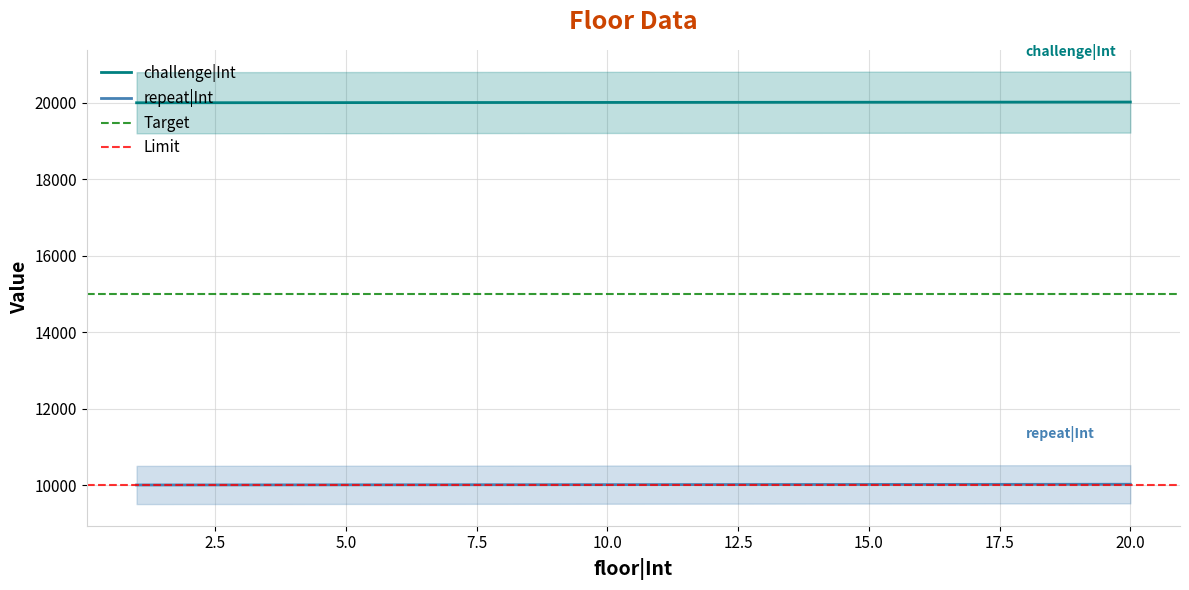

True or false: challenge|Int and repeat|Int intersect in this chart.

False